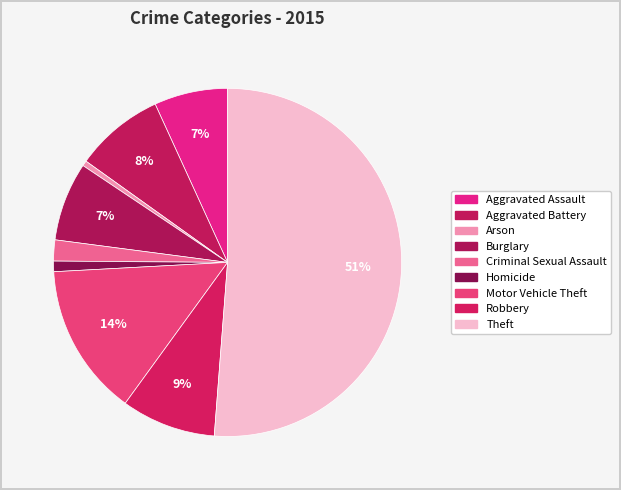

To the nearest percent, what is the difference between the Criminal Sexual Assault and Robbery slice percentages?

7%